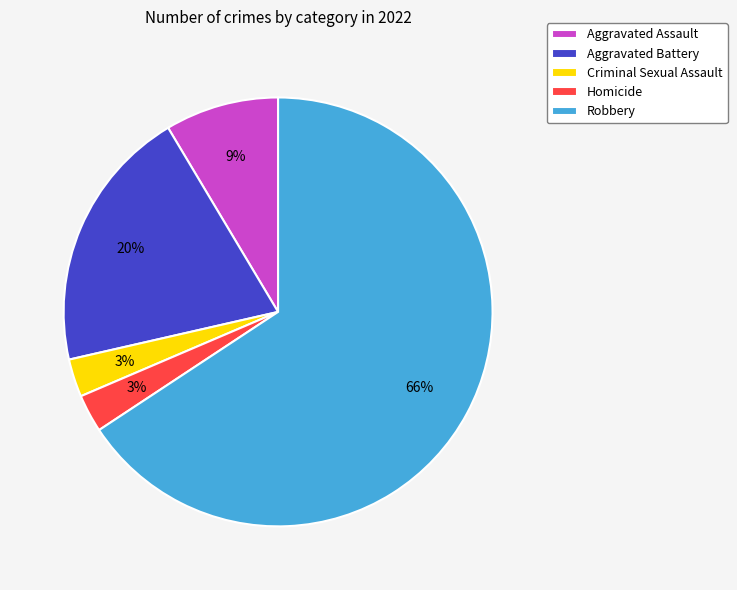

What is the majority slice?

Robbery